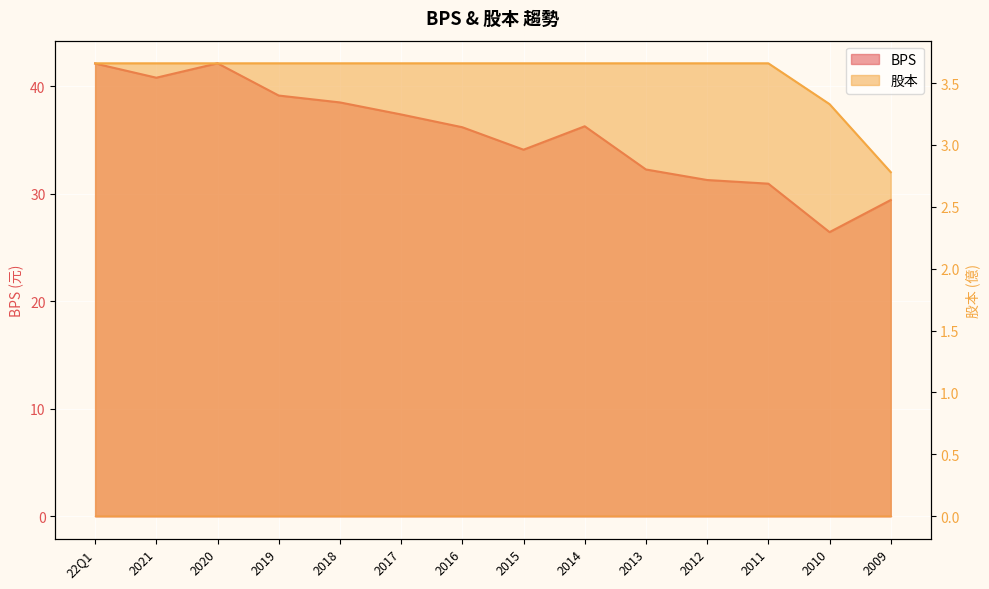

At how many categories does at least one series exceed 10?

14